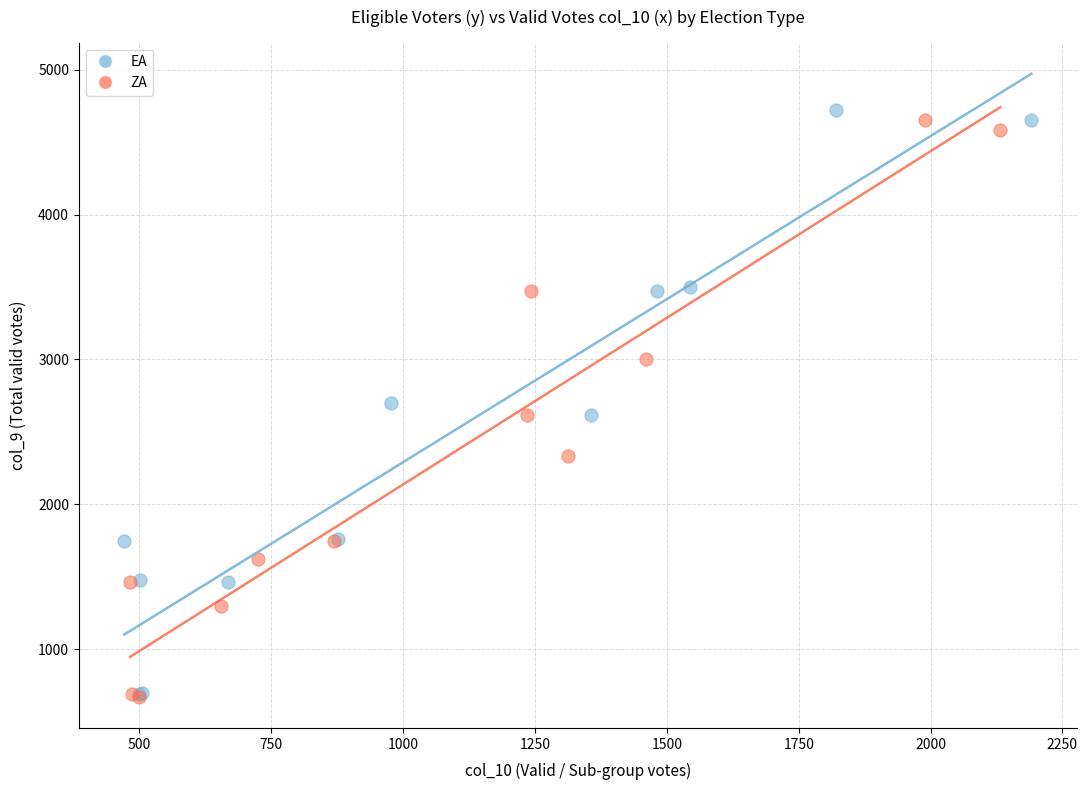

Which series has the largest Y range (max minus min)?

EA